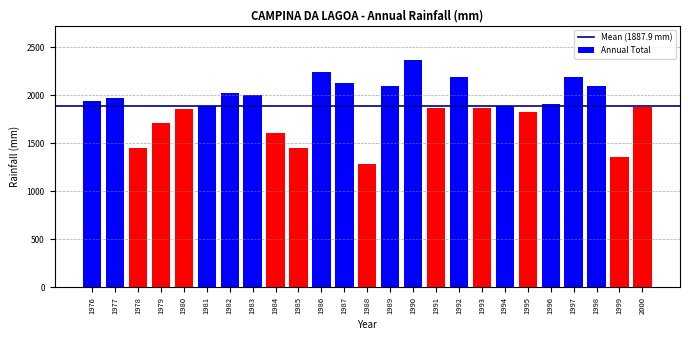

What is the difference between the maximum and minimum values?

1090.7